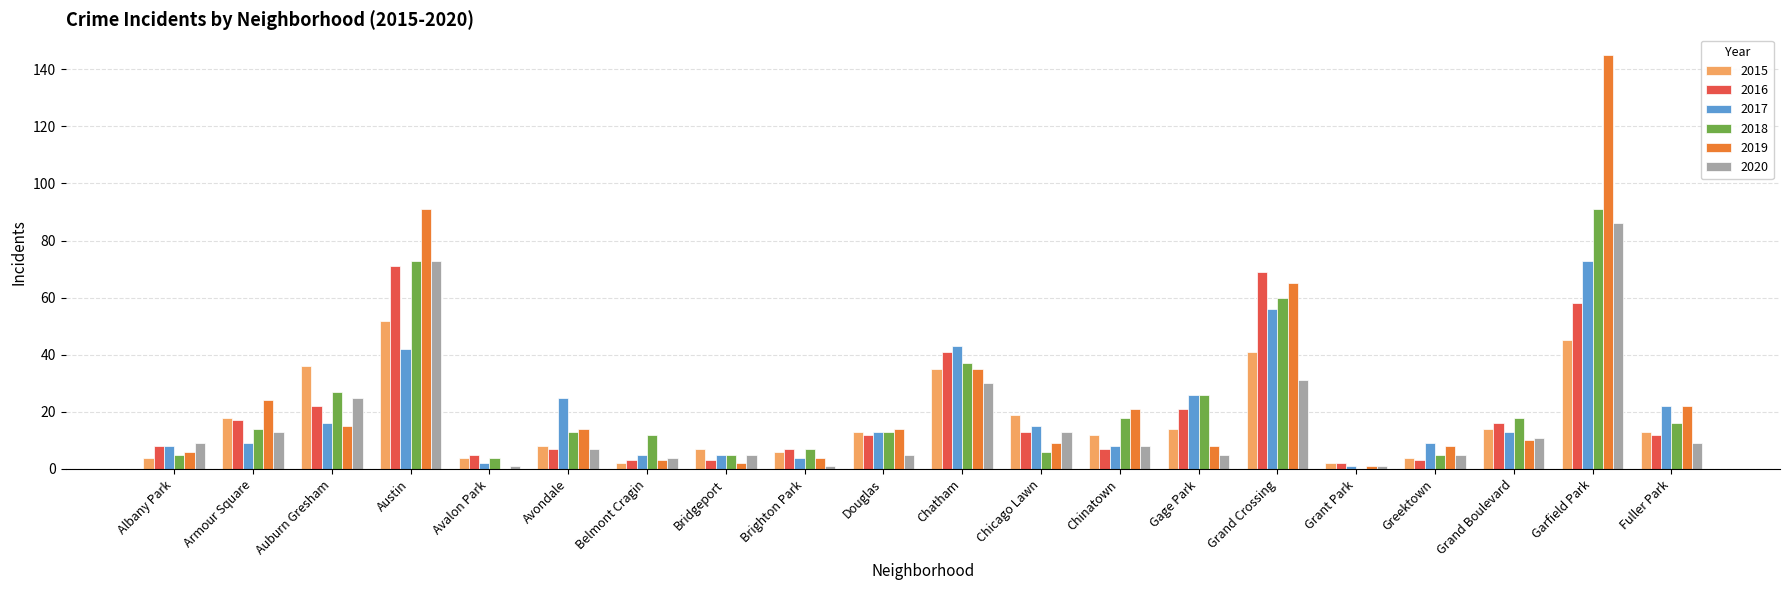

What is the sum of the 2015 values at Avondale and Chinatown?

20